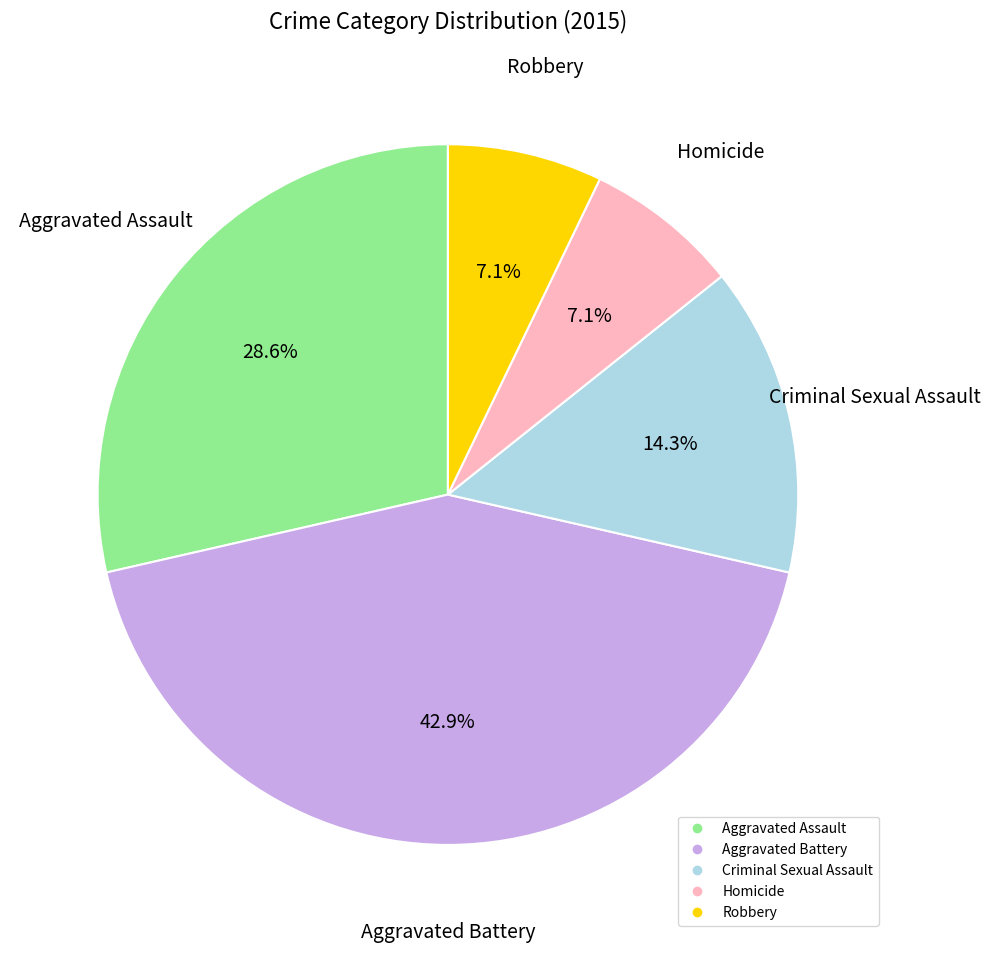

How many segments does this pie chart have?

5